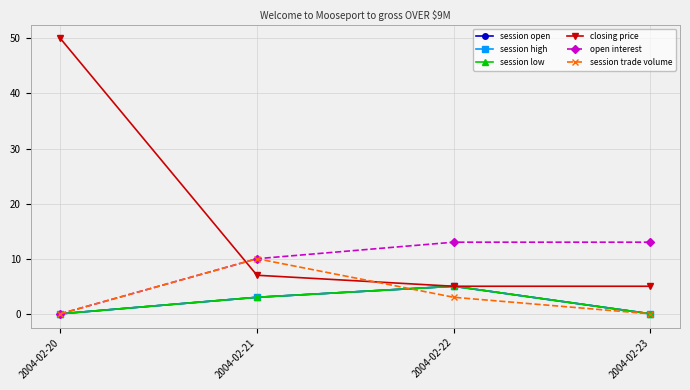

How many lines are shown in the chart?

6